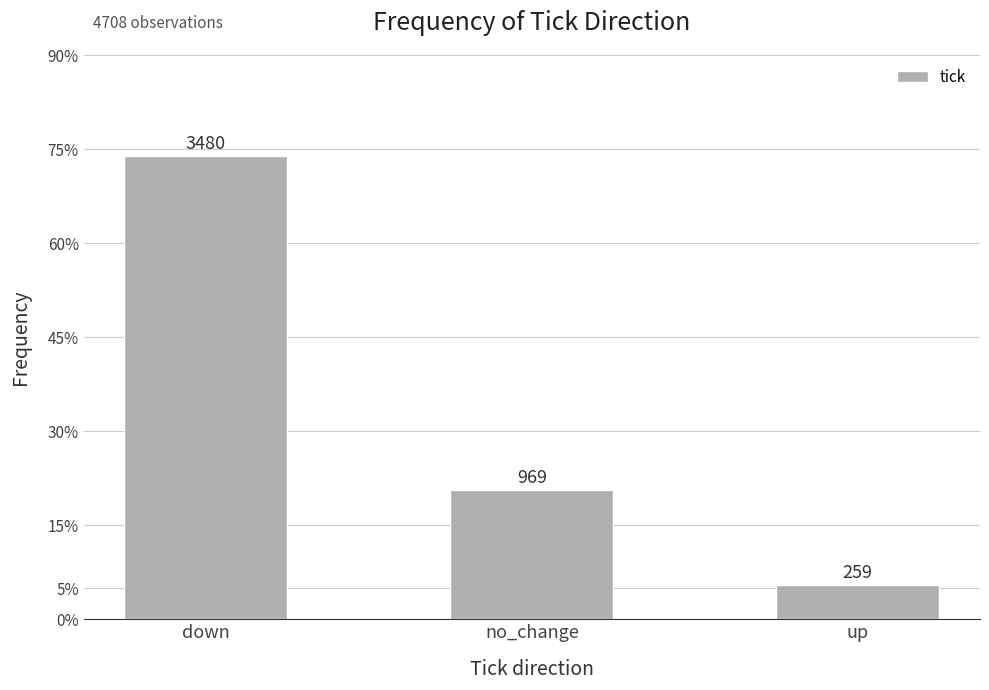

What value does the data have at up?

259